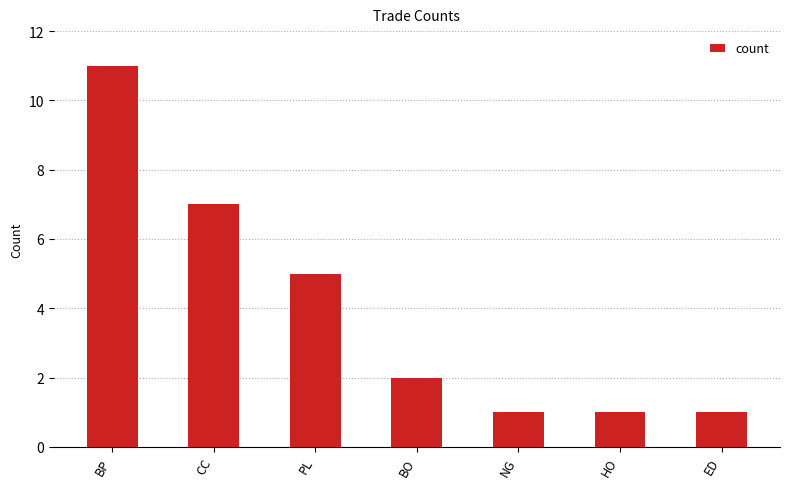

Reading left to right, what are all the values shown in this chart?

11	7	5	2	1	1	1